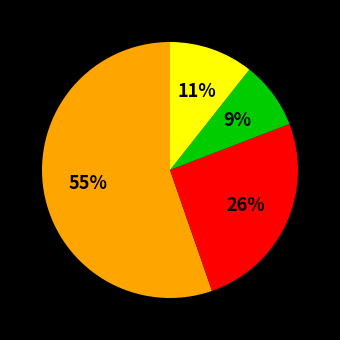

To the nearest percent, what is the average slice percentage?

25%